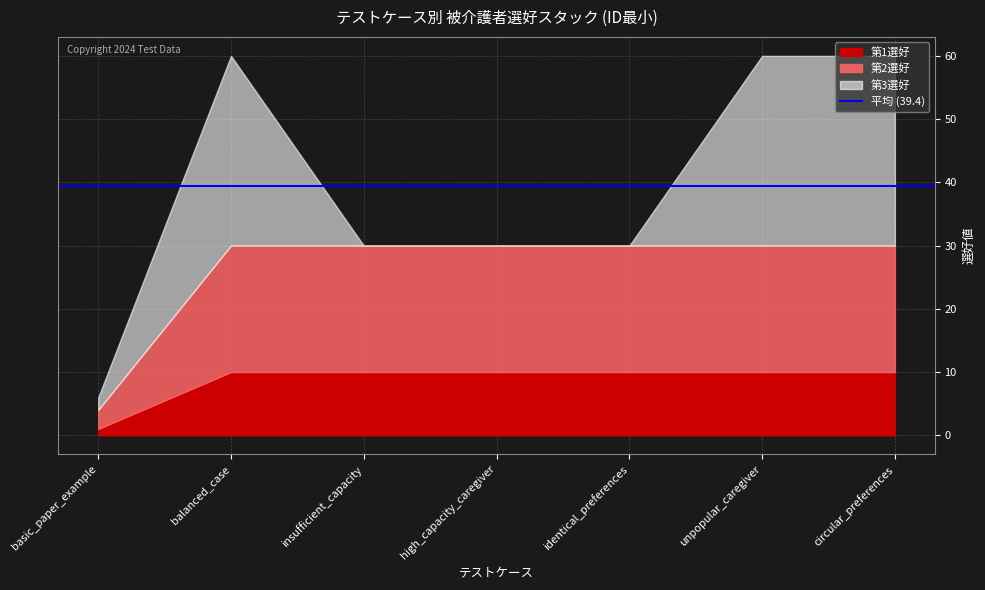

What is the difference between the maximum and minimum values in the 第2選好 series?

17